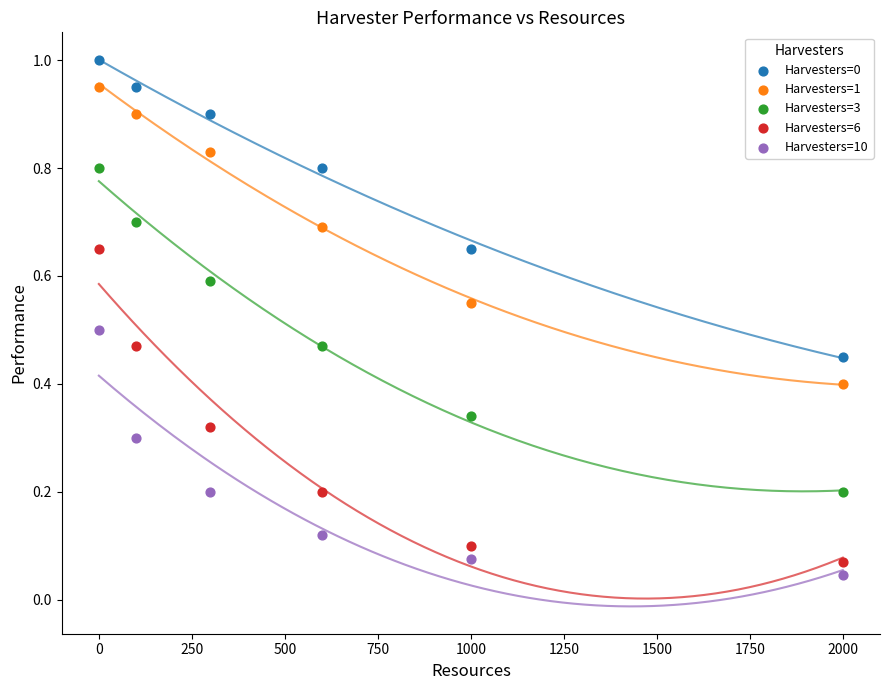

Across all data points, what is the range of Y values (max minus min)?

1.0